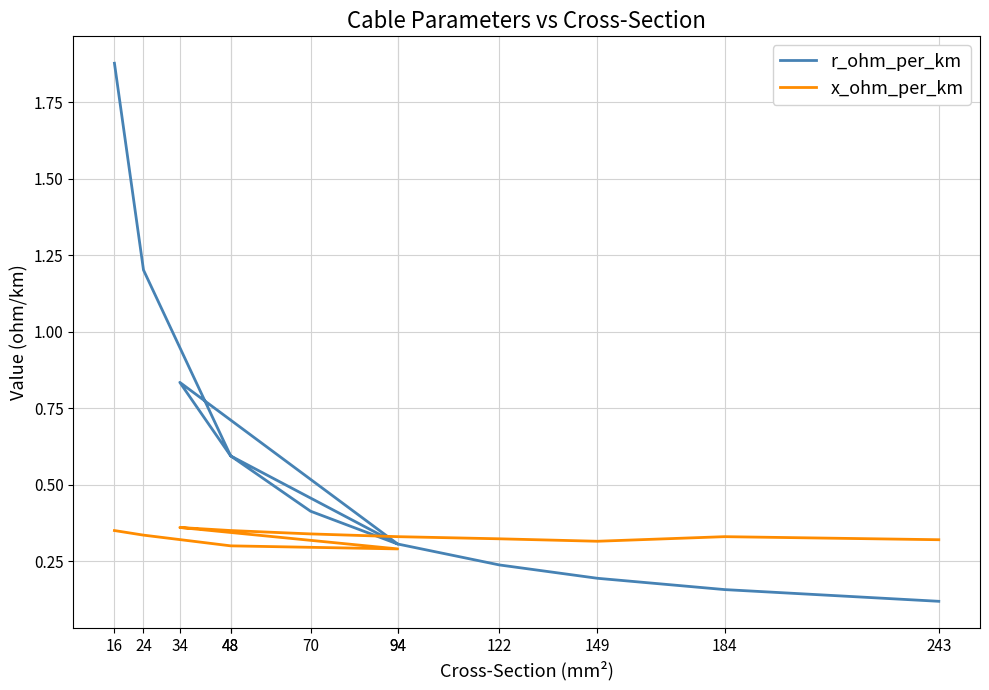

Between 70 and 94, which is larger?

70